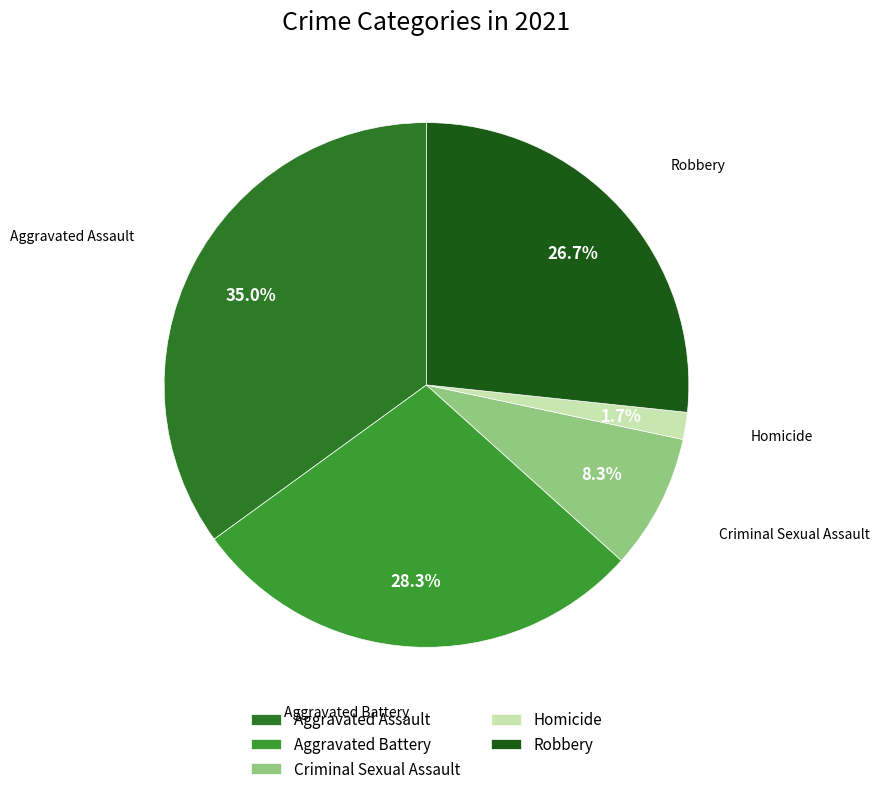

How much of the chart is everything except Robbery?

73.3%